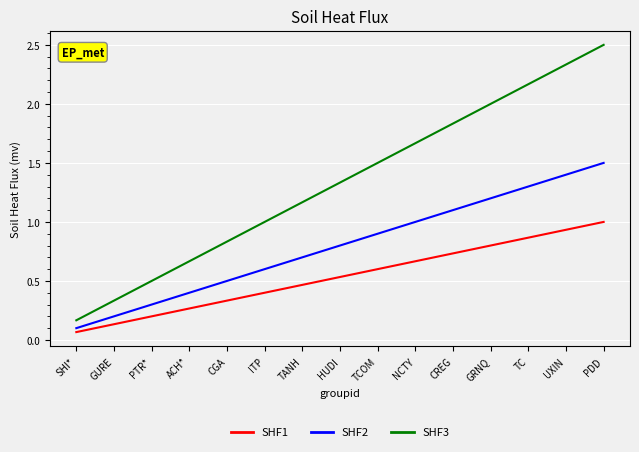

What position from the right is NCTY?

6